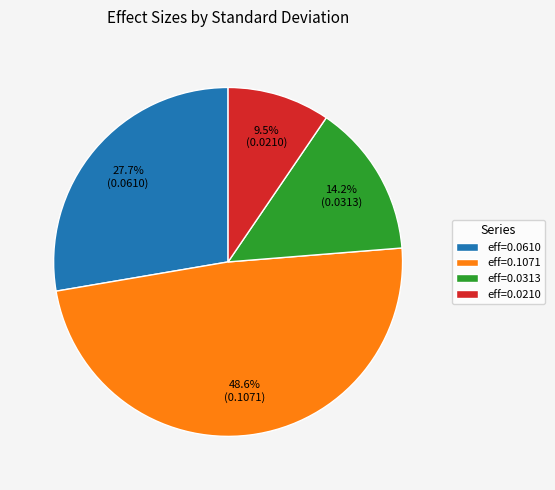

Count the number of slices in the pie.

4